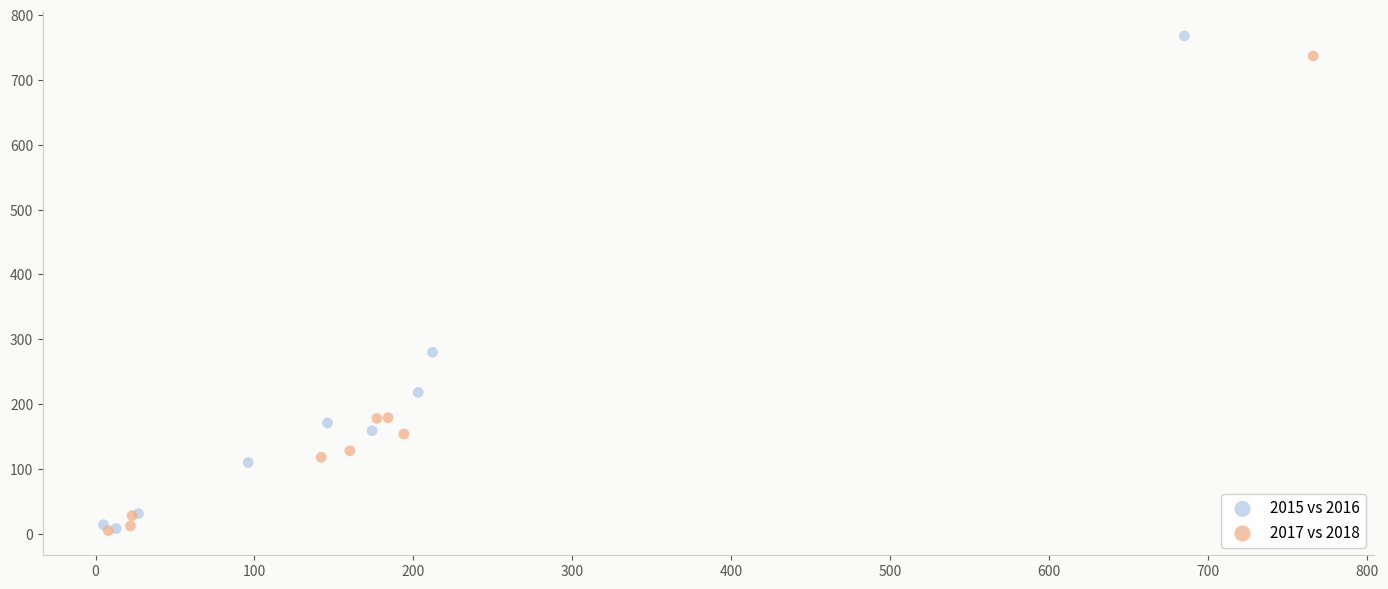

Which series has the widest spread of Y values?

2015 vs 2016